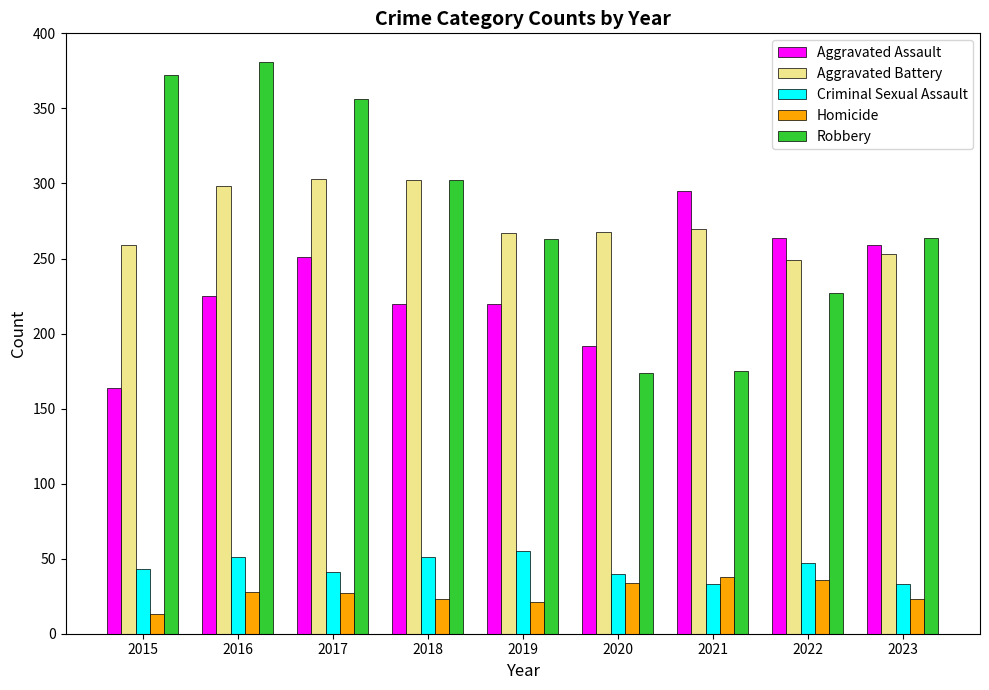

What is the difference between the highest and lowest values at 2019?

246